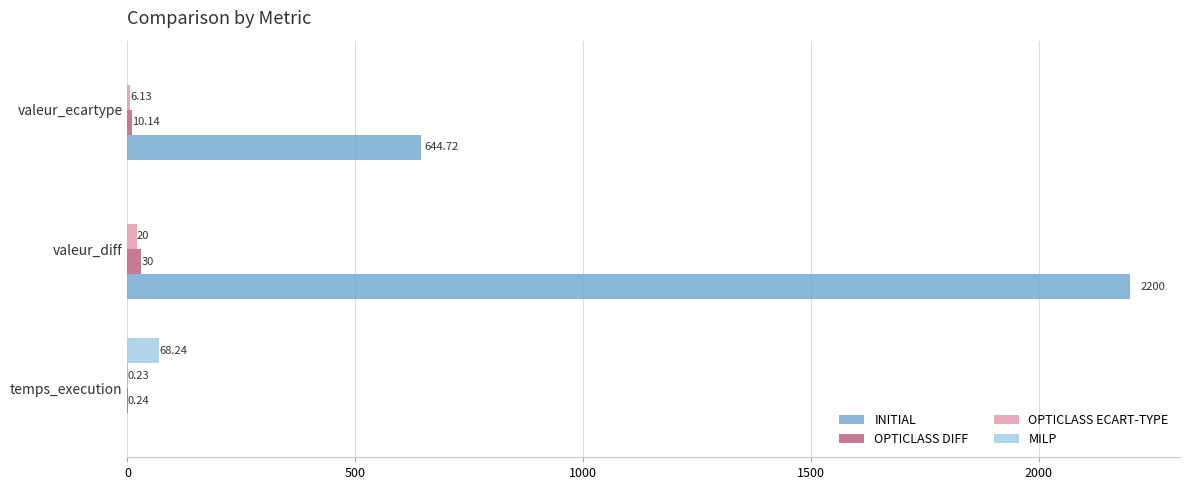

What is the sum of the OPTICLASS DIFF values at valeur_diff and valeur_ecartype?

40.1